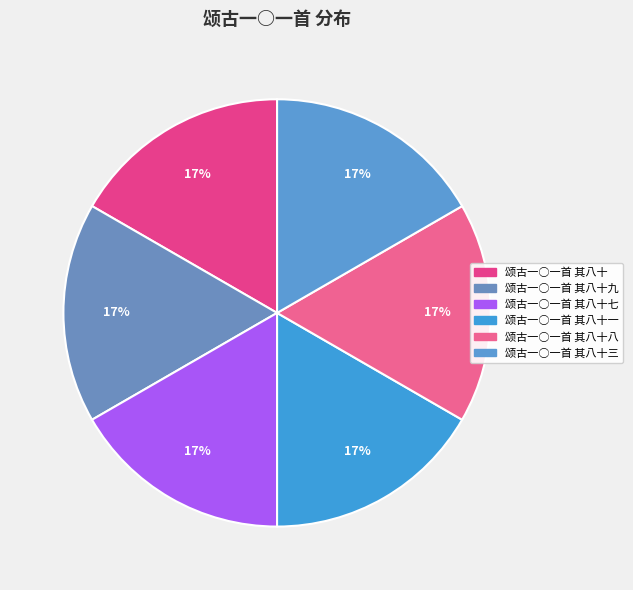

How many segments does this pie chart have?

6